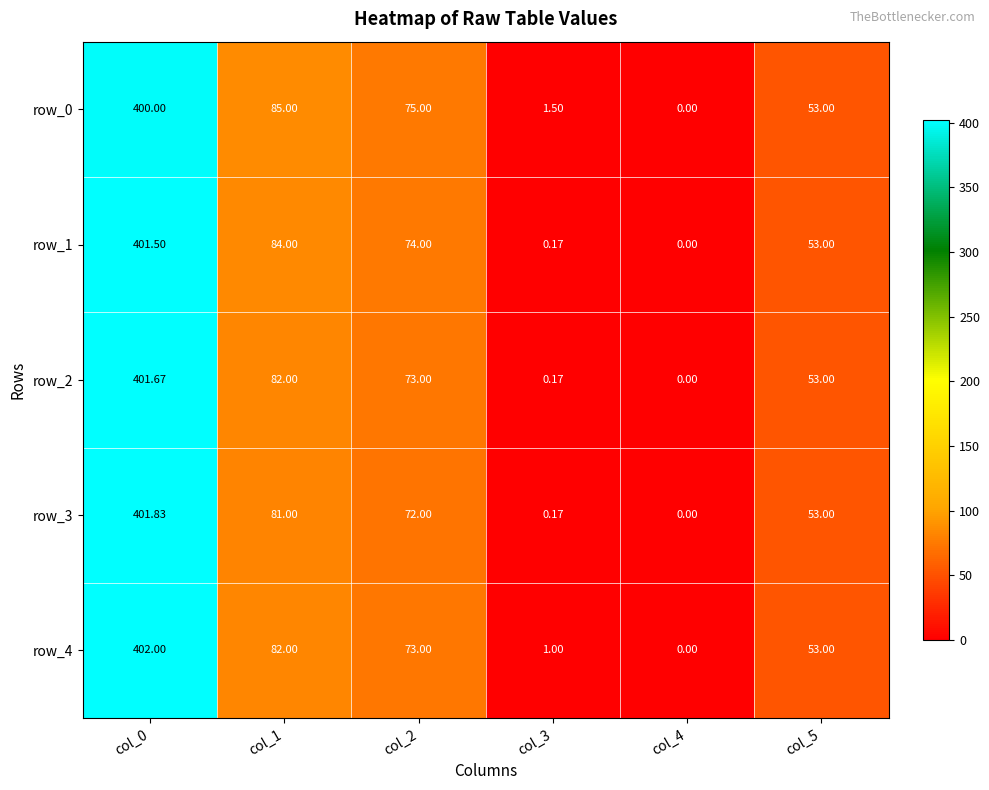

How many positive values does the row_2 series have?

5